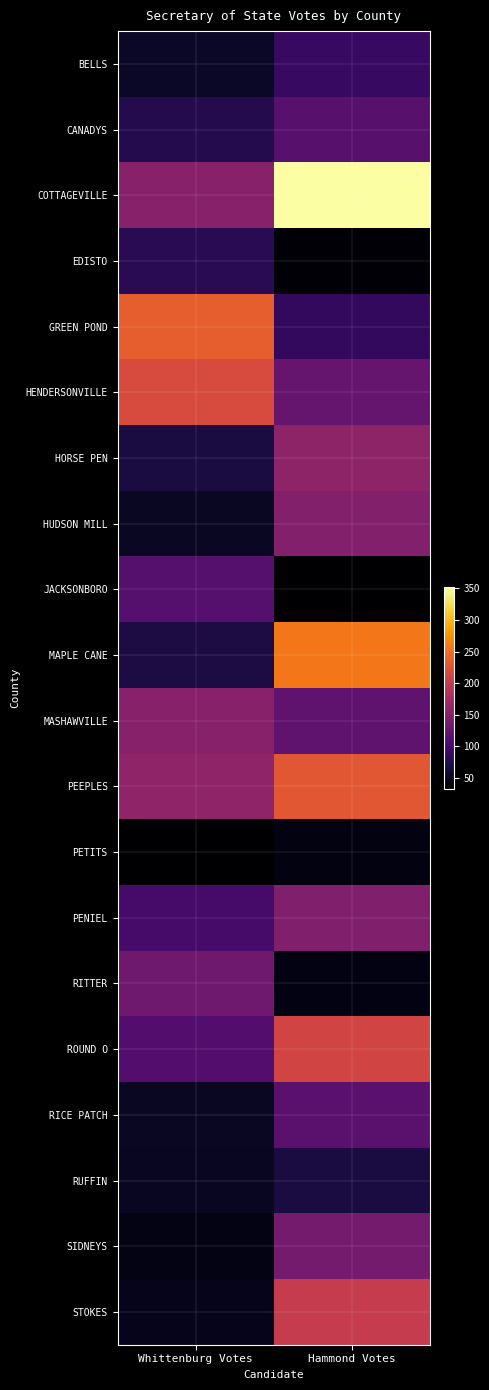

Rank the series at Whittenburg Votes from highest to lowest value.

GREEN POND, HENDERSONVILLE, PEEPLES, COTTAGEVILLE, MASHAWVILLE, RITTER, JACKSONBORO, ROUND O, PENIEL, EDISTO, CANADYS, MAPLE CANE, HORSE PEN, BELLS, HUDSON MILL, RICE PATCH, RUFFIN, STOKES, SIDNEYS, PETITS